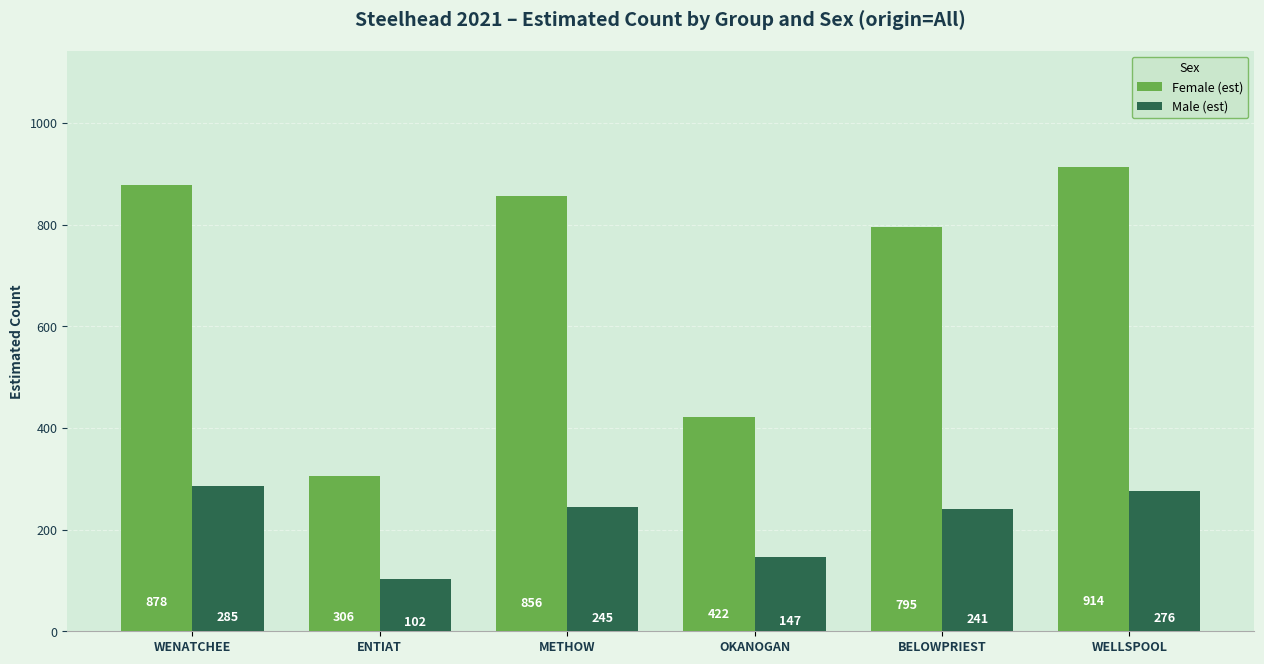

Reading left to right, transcribe all the data shown in this chart.

Female (est): WENATCHEE=878	ENTIAT=306	METHOW=856	OKANOGAN=422	BELOWPRIEST=795	WELLSPOOL=914
Male (est): WENATCHEE=285	ENTIAT=102	METHOW=245	OKANOGAN=147	BELOWPRIEST=241	WELLSPOOL=276